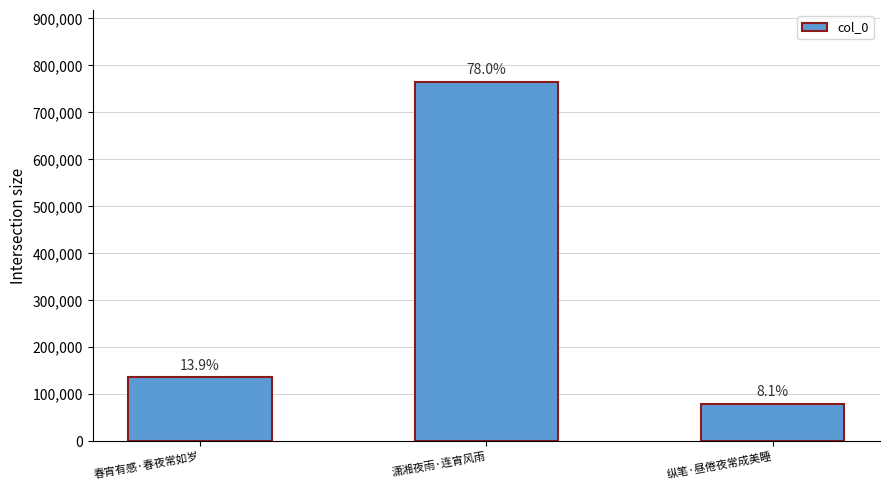

How many bars are there in total?

3